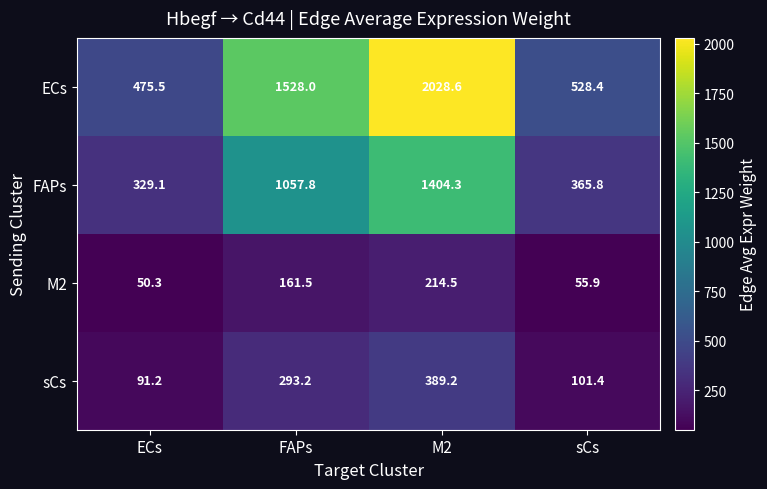

Which category has the lowest value in the FAPs series?

ECs